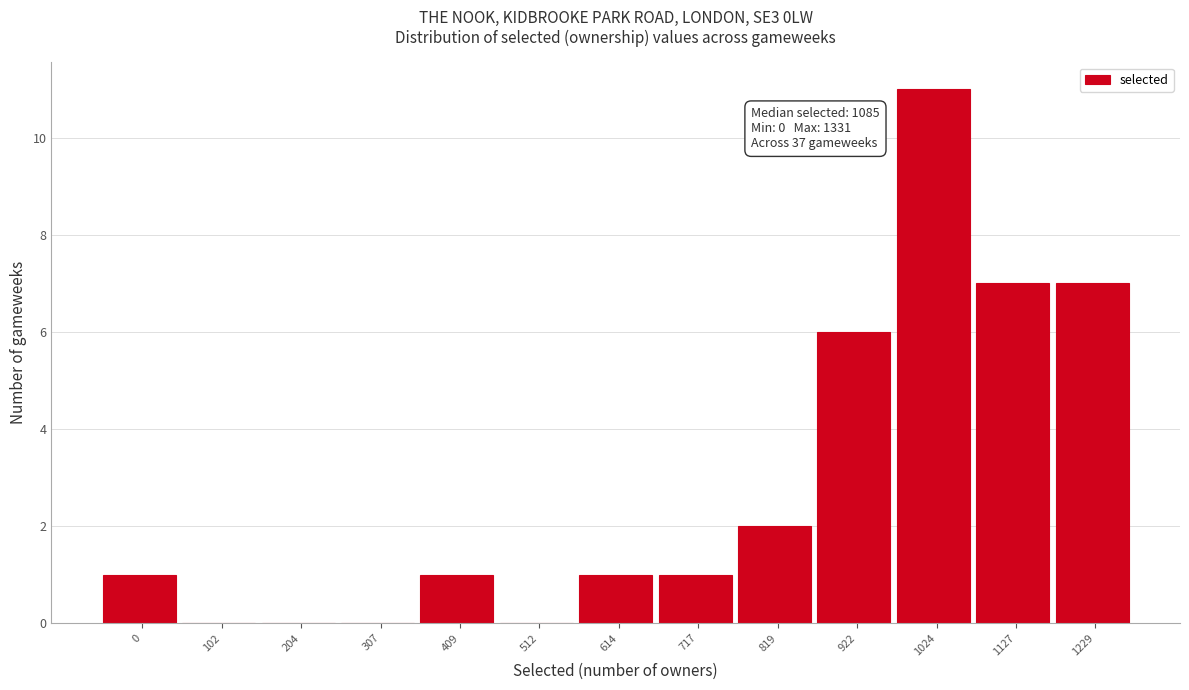

Reading left to right, extract all data points from this chart.

0=1	102=0	204=0	307=0	409=1	512=0	614=1	717=1	819=2	922=6	1024=11	1127=7	1229=7